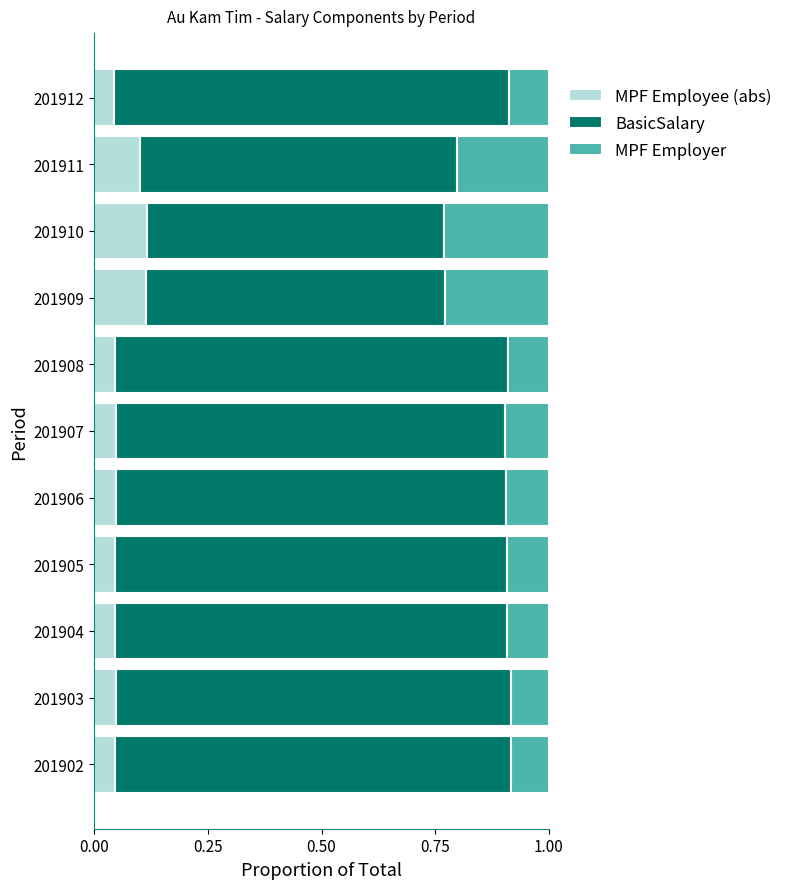

What is the total value across all series at 201909?

1.0